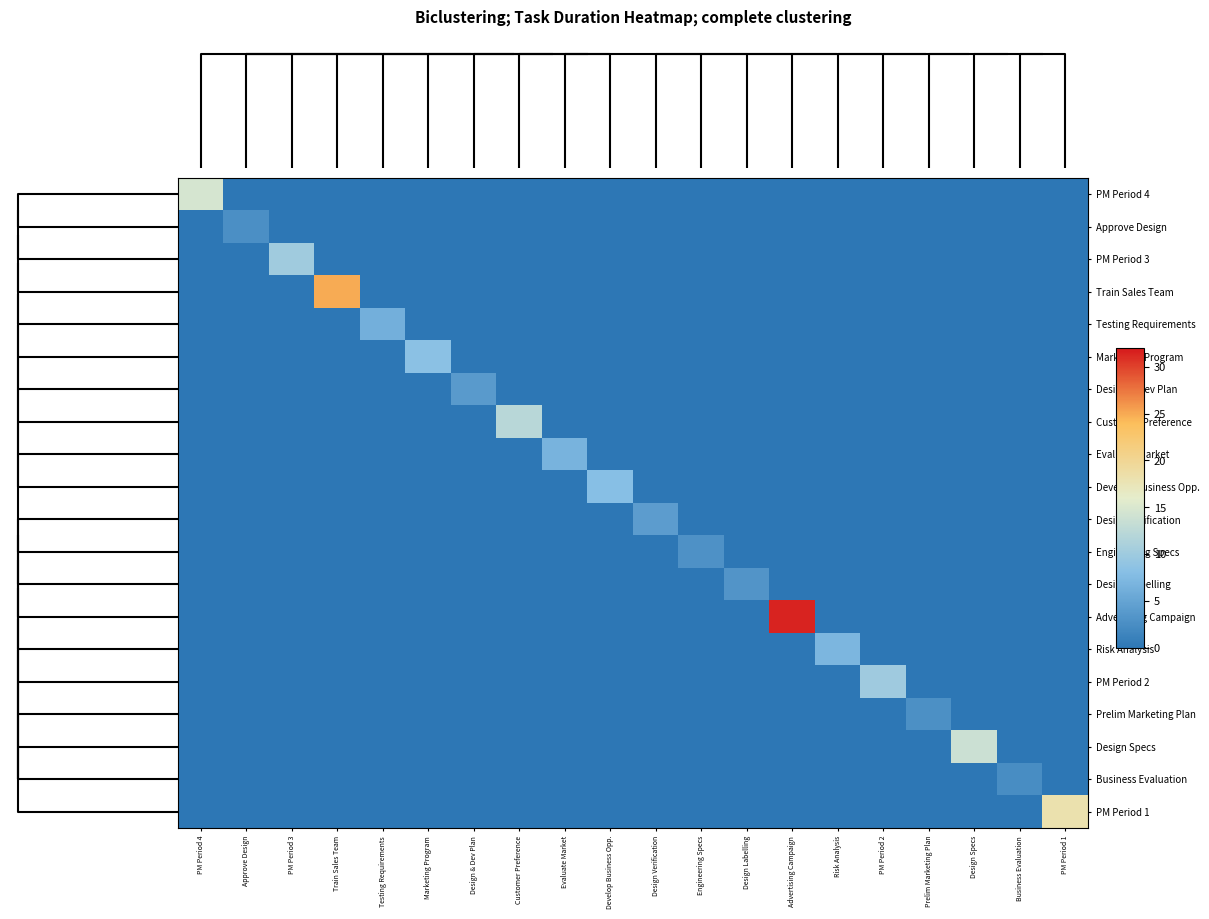

Which series has the widest spread of values?

Advertising Campaign